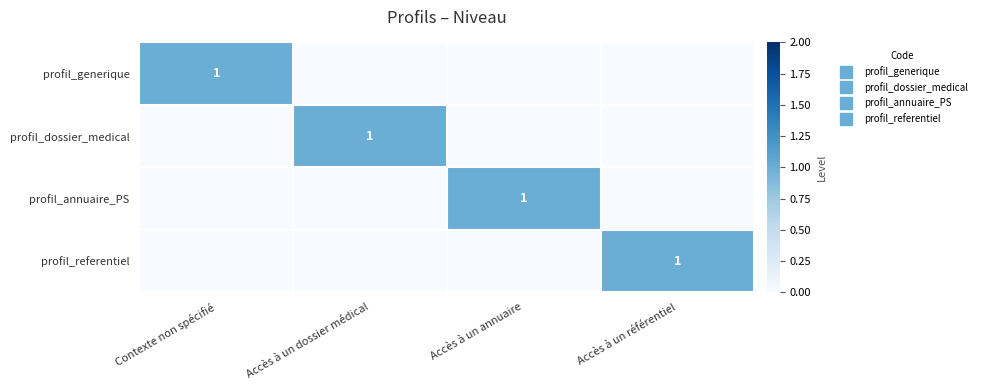

At how many categories does at least one series exceed 0?

4